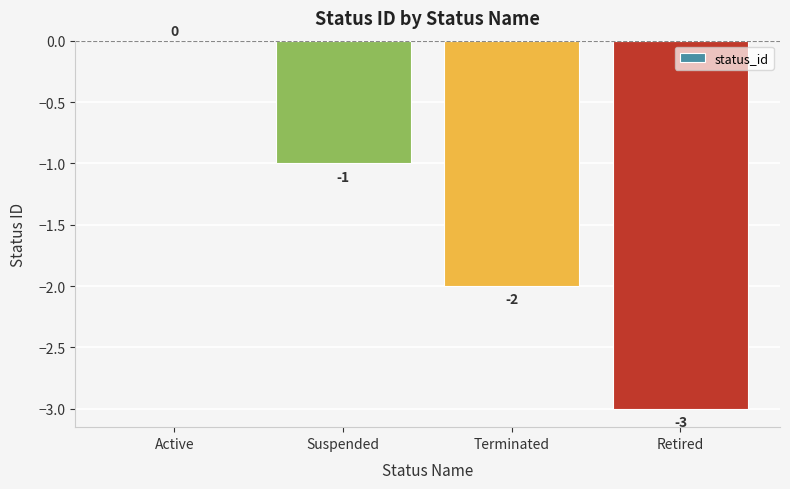

At which label is the value closest to -1?

Suspended